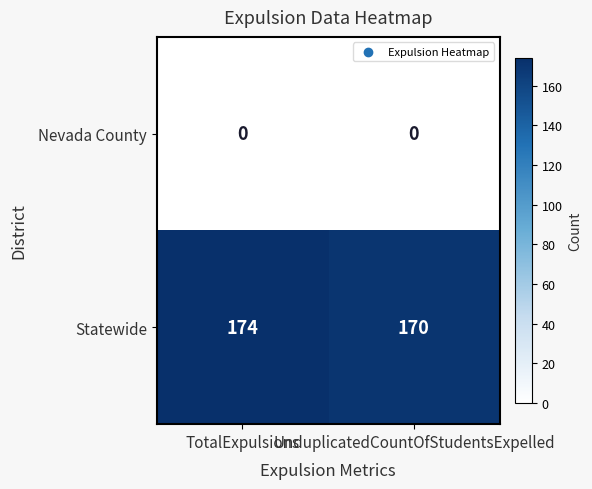

How many data points does each series have?

2